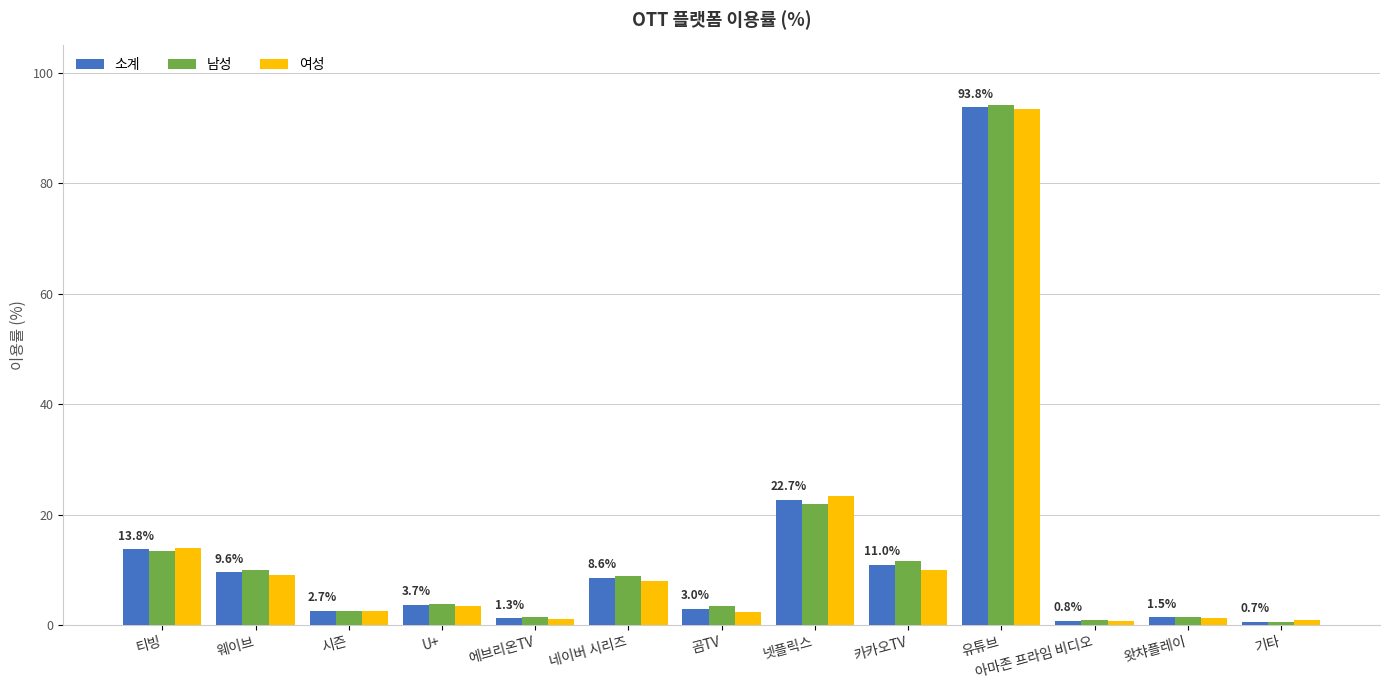

What is the total value across all series at 유튜브?

281.4